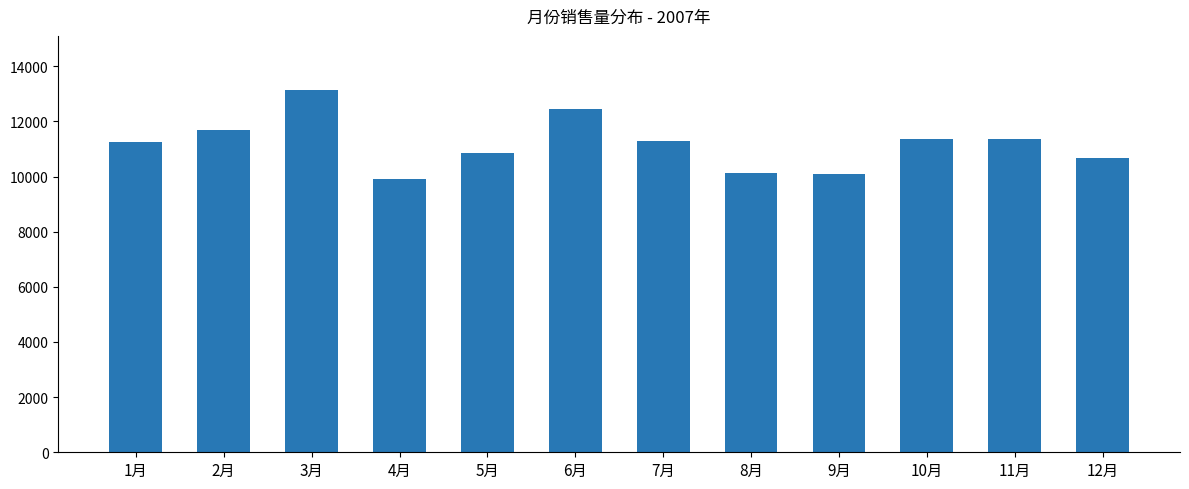

What is the average value?

11186